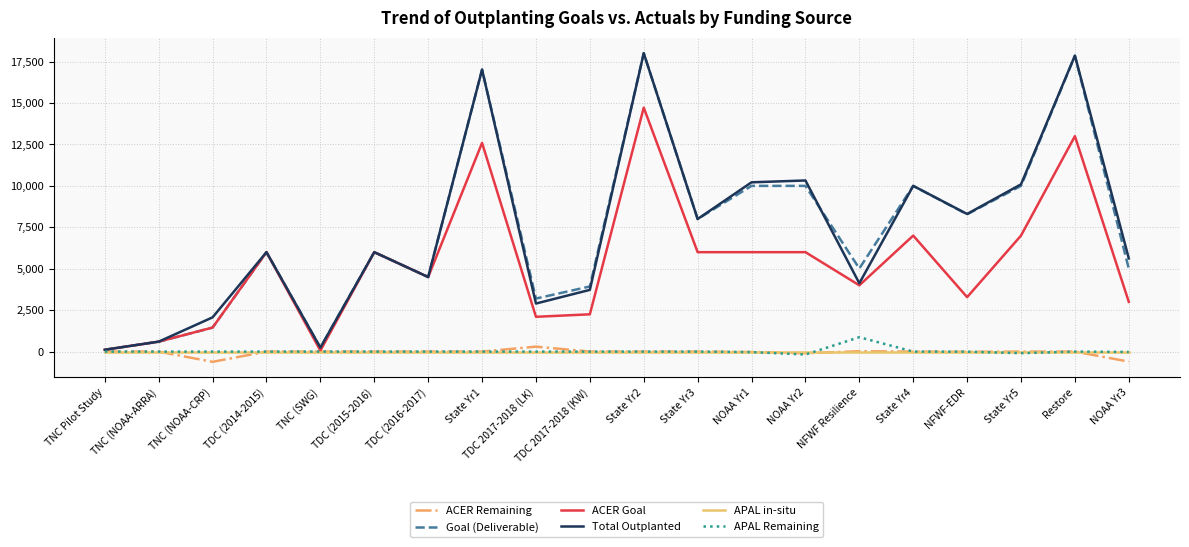

What is the smallest value displayed?

-617